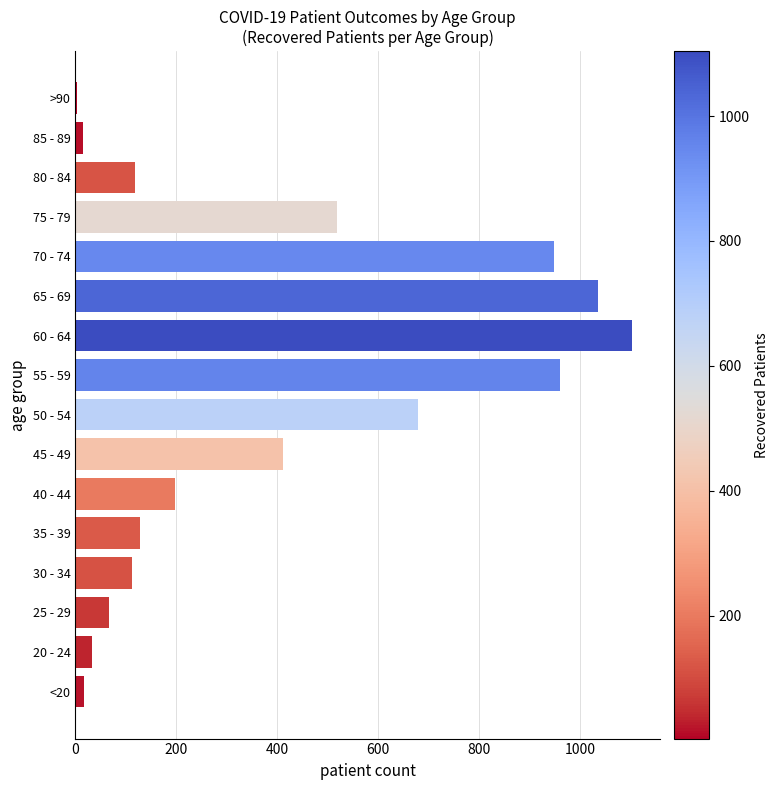

What is the sum of all values?

6350